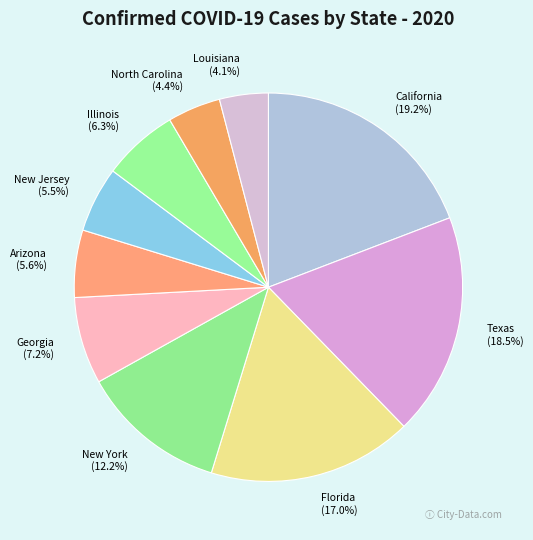

Which slice is the largest?

California